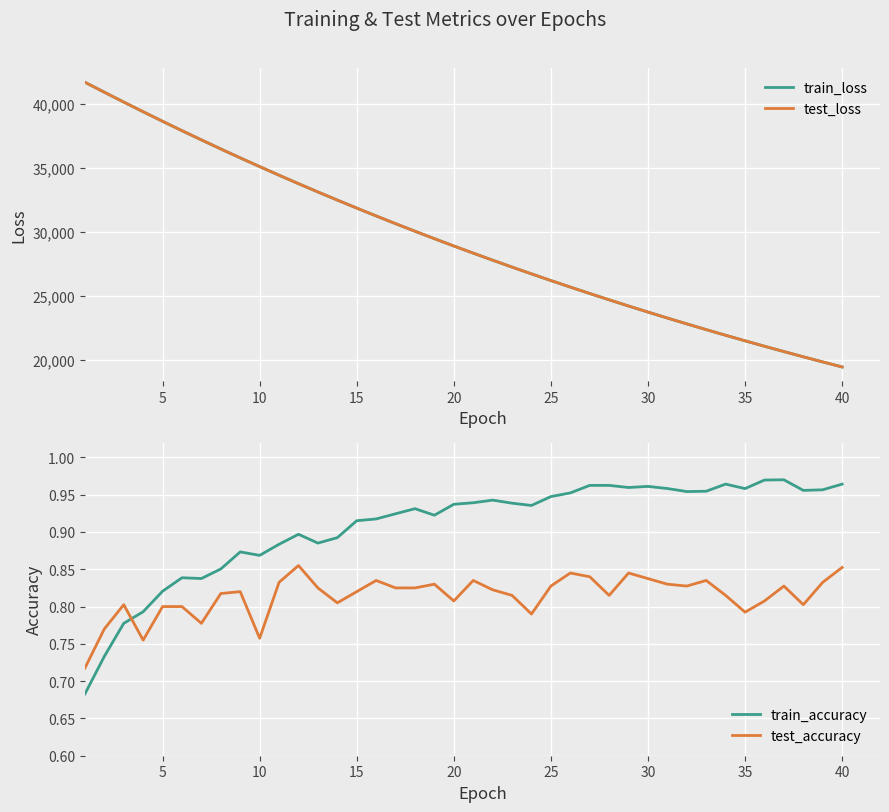

What is the value of the test_loss point at the 25th from the left?

26178.0